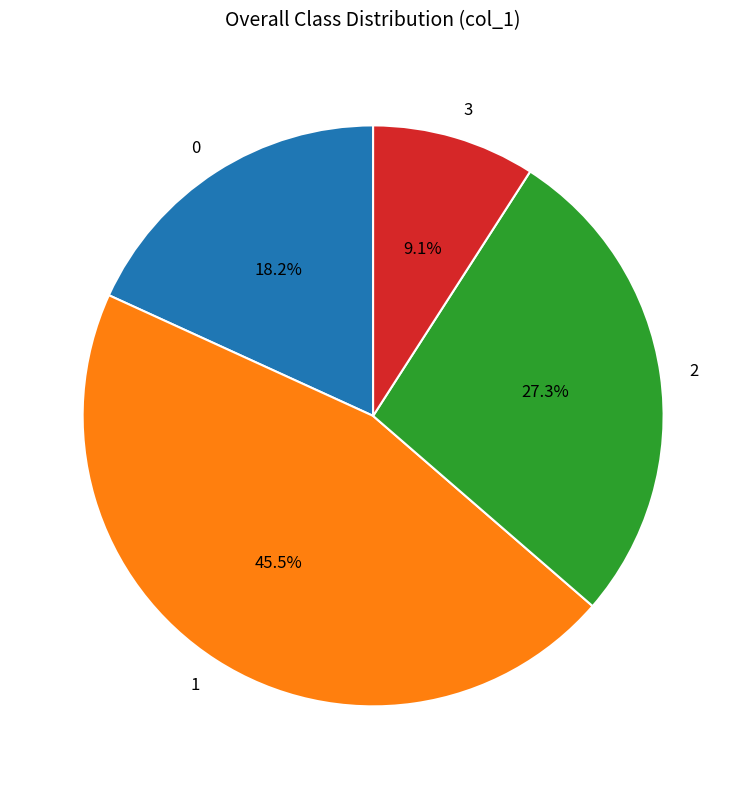

Is it true that 0 is 18% of the pie?

True